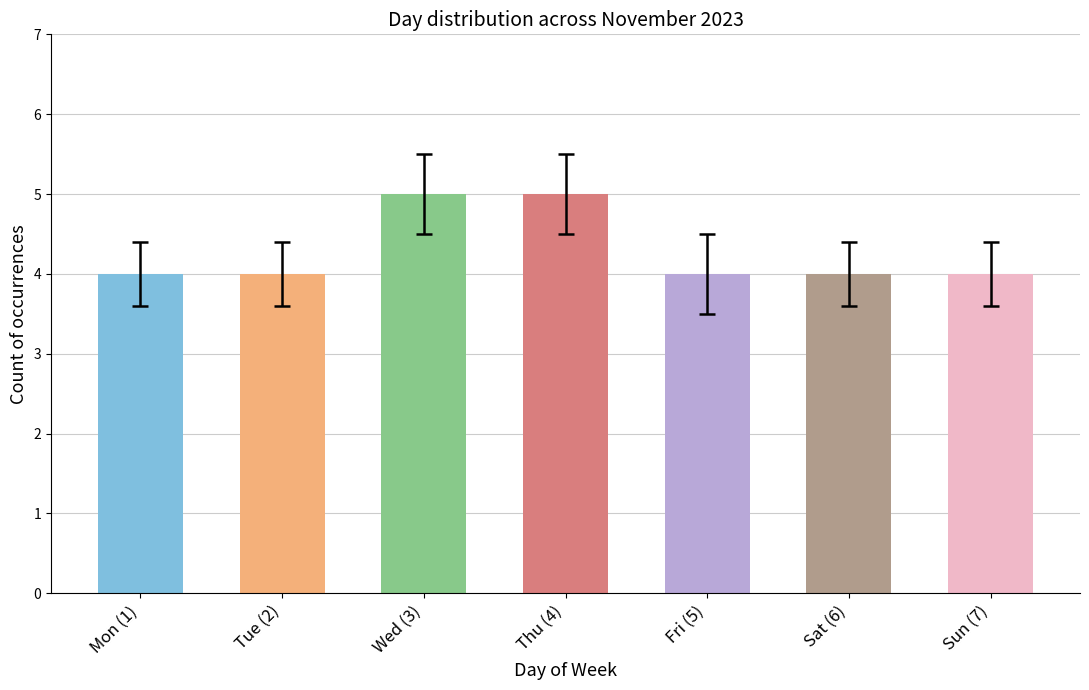

How many distinct data groups are displayed?

1